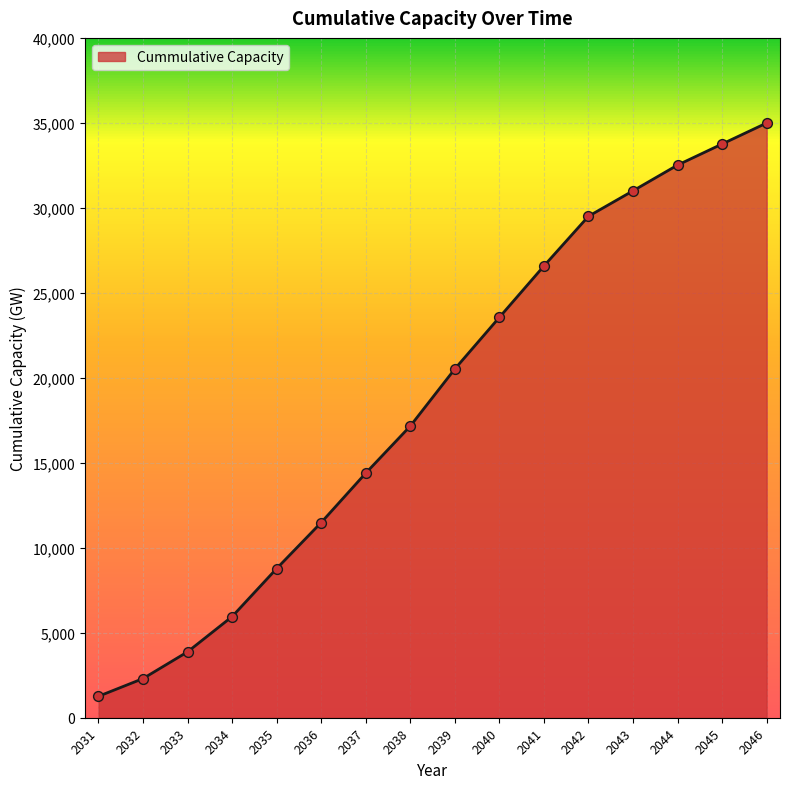

What is the change in value from 2033 to 2042?

+25627.5